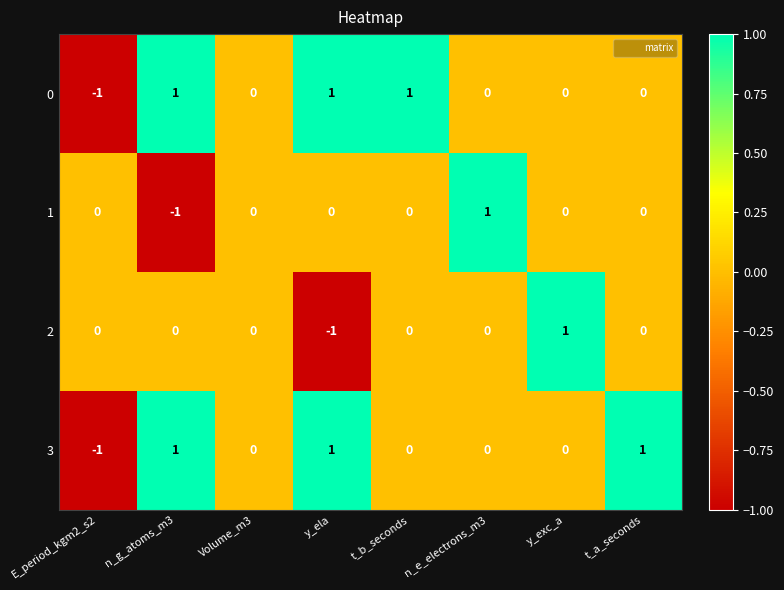

Count the number of data series in this chart.

4